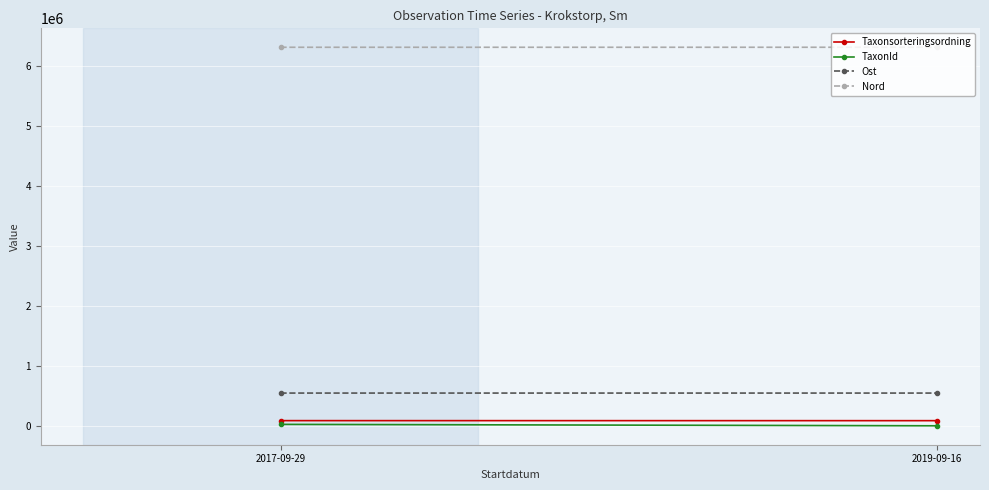

What is the label of the 2nd point from the left?

2019-09-16